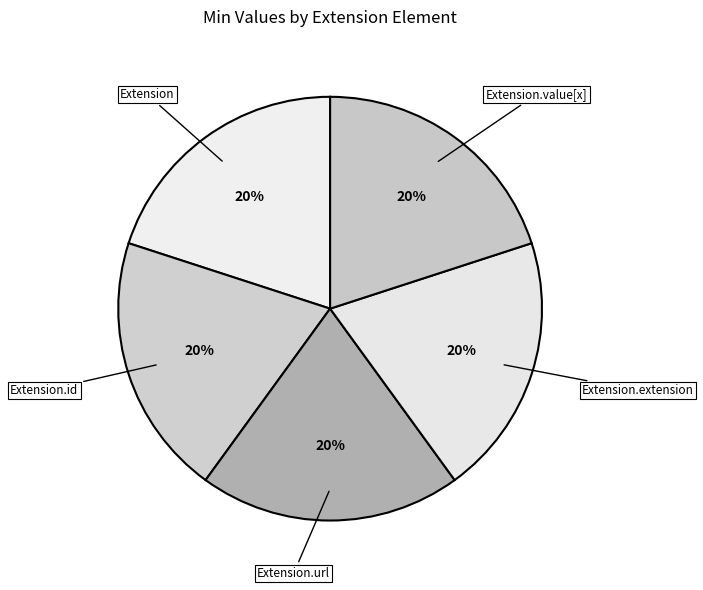

How many slices are in this pie chart?

5